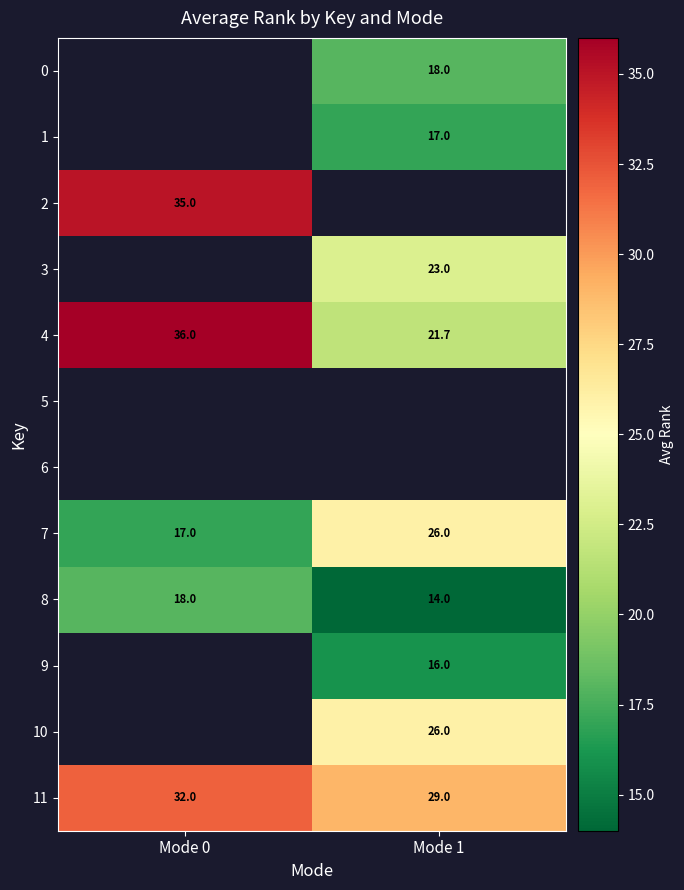

List the labels in order of 8 value, smallest first.

Mode 1, Mode 0